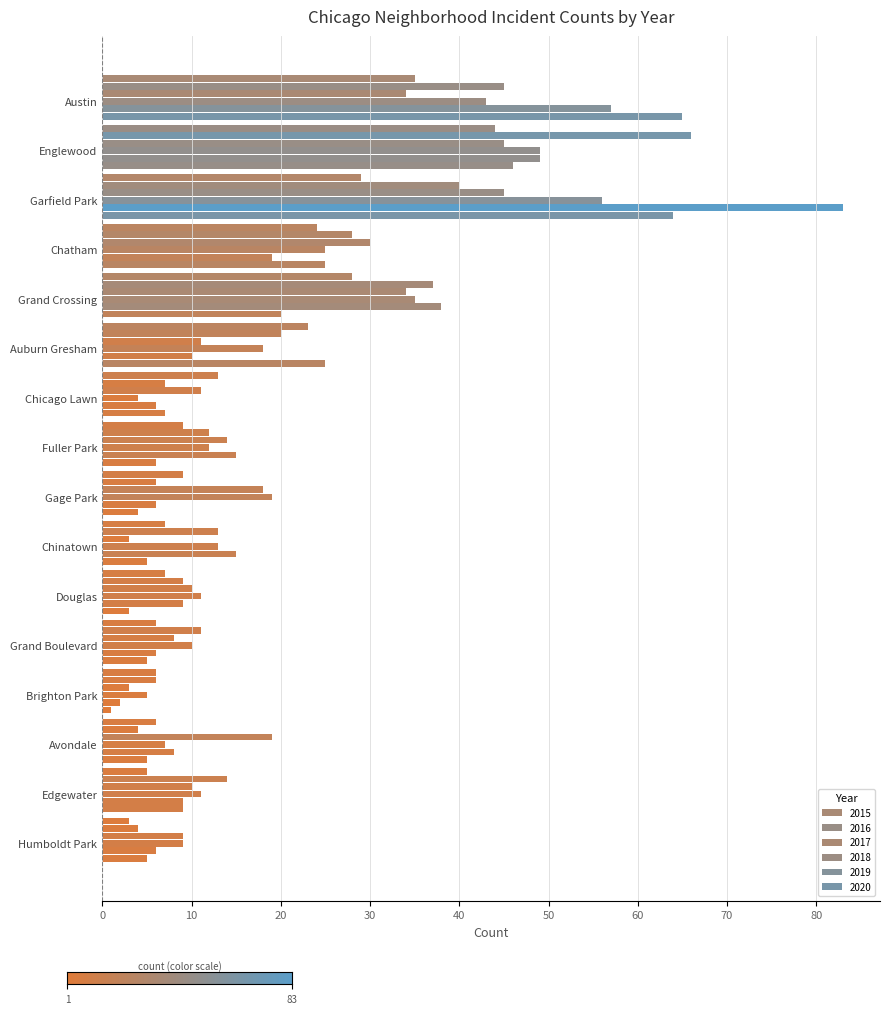

Reading right to left, transcribe all the data shown in this chart.

2015: Humboldt Park=3	Edgewater=5	Avondale=6	Brighton Park=6	Grand Boulevard=6	Douglas=7	Chinatown=7	Gage Park=9	Fuller Park=9	Chicago Lawn=13	Auburn Gresham=23	Grand Crossing=28	Chatham=24	Garfield Park=29	Englewood=44	Austin=35
2016: Humboldt Park=4	Edgewater=14	Avondale=4	Brighton Park=6	Grand Boulevard=11	Douglas=9	Chinatown=13	Gage Park=6	Fuller Park=12	Chicago Lawn=7	Auburn Gresham=20	Grand Crossing=37	Chatham=28	Garfield Park=40	Englewood=66	Austin=45
2017: Humboldt Park=9	Edgewater=10	Avondale=19	Brighton Park=3	Grand Boulevard=8	Douglas=10	Chinatown=3	Gage Park=18	Fuller Park=14	Chicago Lawn=11	Auburn Gresham=11	Grand Crossing=34	Chatham=30	Garfield Park=45	Englewood=45	Austin=34
2018: Humboldt Park=9	Edgewater=11	Avondale=7	Brighton Park=5	Grand Boulevard=10	Douglas=11	Chinatown=13	Gage Park=19	Fuller Park=12	Chicago Lawn=4	Auburn Gresham=18	Grand Crossing=35	Chatham=25	Garfield Park=56	Englewood=49	Austin=43
2019: Humboldt Park=6	Edgewater=9	Avondale=8	Brighton Park=2	Grand Boulevard=6	Douglas=9	Chinatown=15	Gage Park=6	Fuller Park=15	Chicago Lawn=6	Auburn Gresham=10	Grand Crossing=38	Chatham=19	Garfield Park=83	Englewood=49	Austin=57
2020: Humboldt Park=5	Edgewater=9	Avondale=5	Brighton Park=1	Grand Boulevard=5	Douglas=3	Chinatown=5	Gage Park=4	Fuller Park=6	Chicago Lawn=7	Auburn Gresham=25	Grand Crossing=20	Chatham=25	Garfield Park=64	Englewood=46	Austin=65